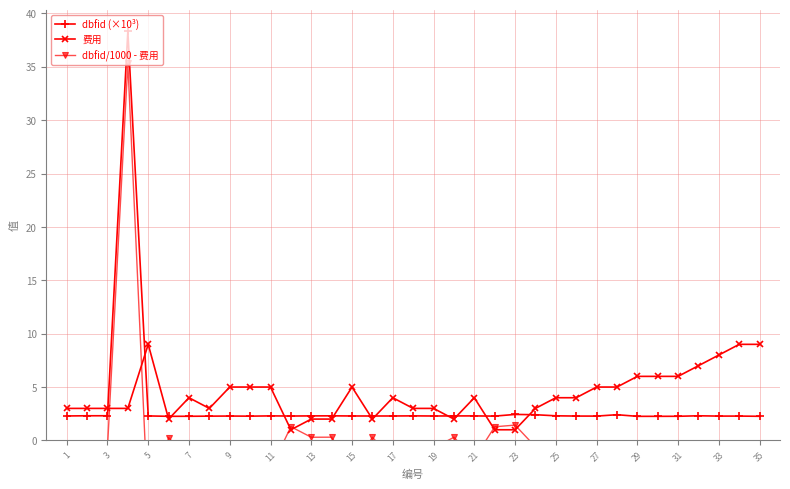

True or false: 费用 has more than 0 interior local peaks.

True